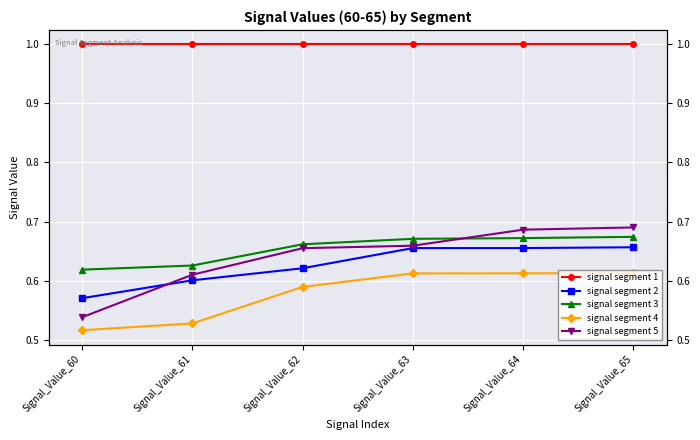

Is it true that signal segment 4 equals 0.7 at Signal_Value_60?

False